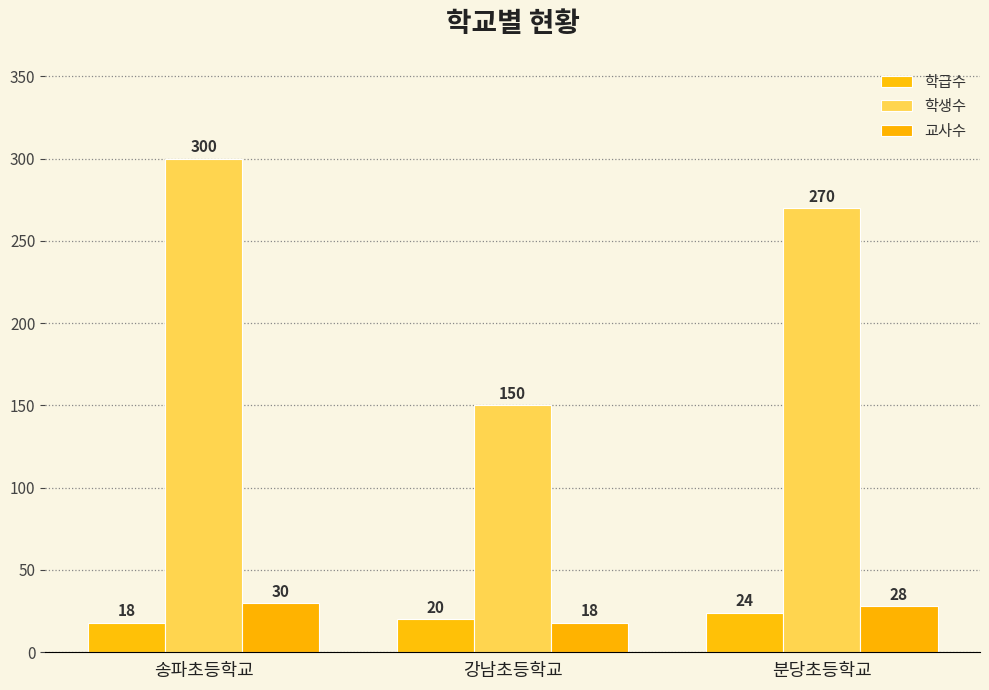

What is the label of the 3rd bar from the right?

송파초등학교